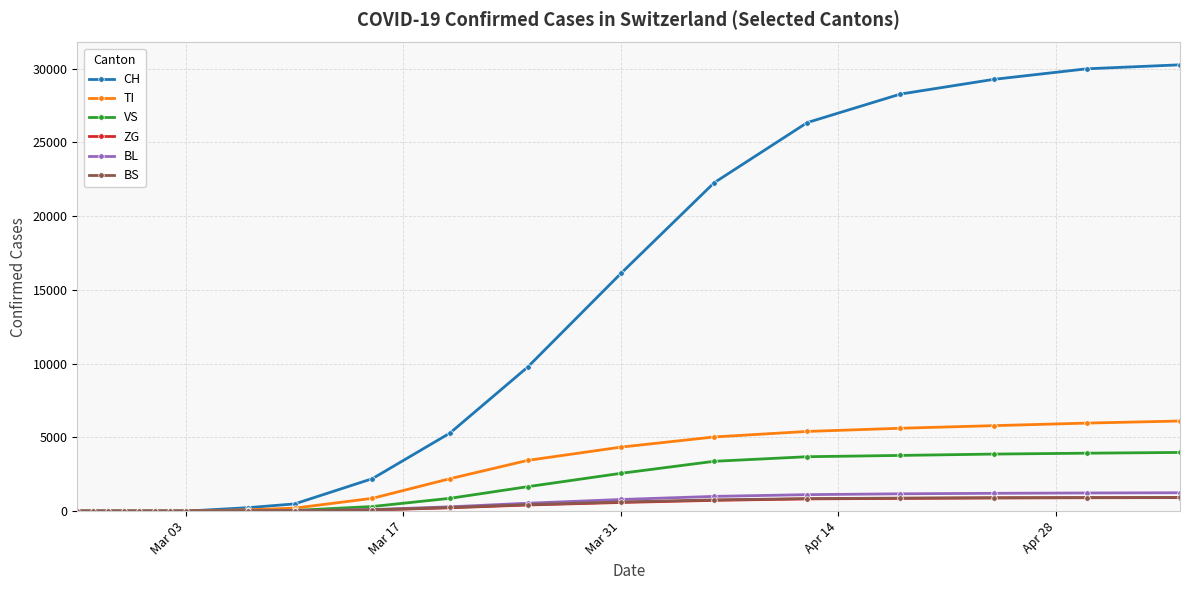

Does the chart have visible grid lines?

Yes